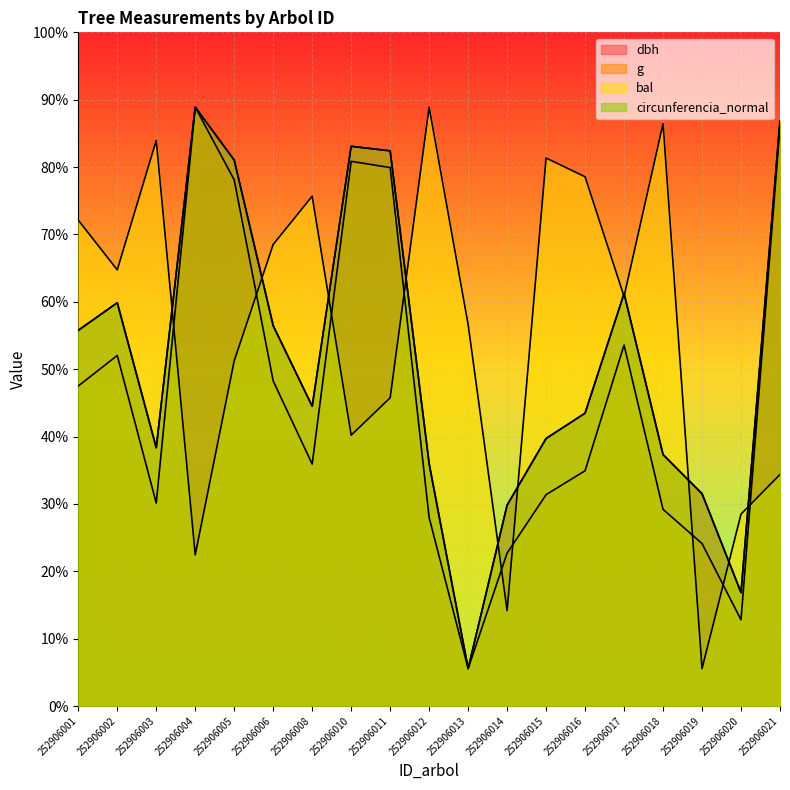

True or false: dbh has a value of 62.8 at 252906016.

False